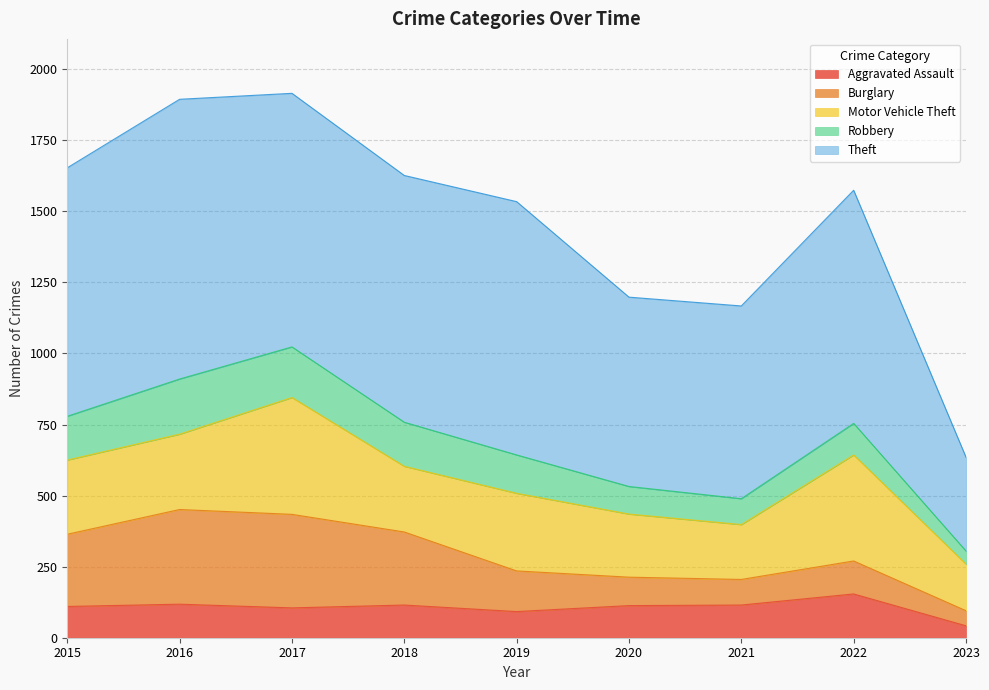

Is the value of Burglary at 2021 greater than the value of Robbery at 2023?

Yes